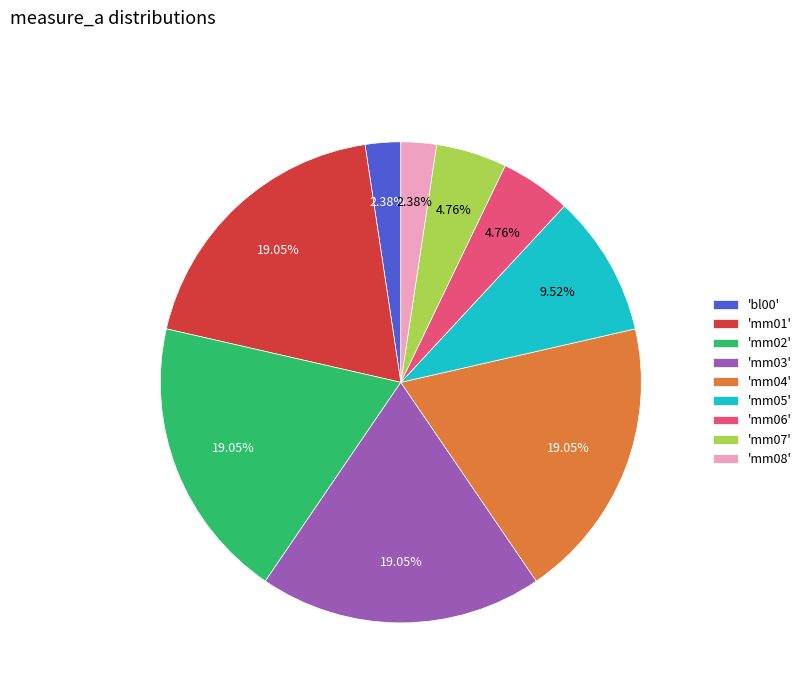

Which has a higher value, 'mm08' or 'mm07'?

'mm07'